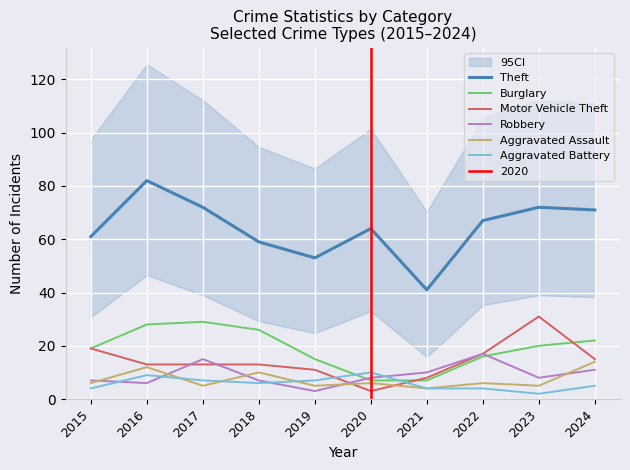

What are all the series names shown in the legend?

Theft, Burglary, Motor Vehicle Theft, Robbery, Aggravated Assault, Aggravated Battery